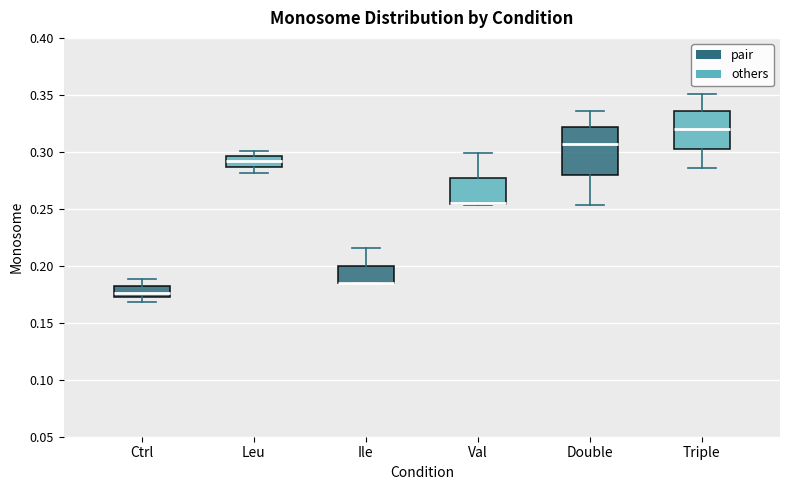

Comparing the boxes themselves (not the whiskers), which one is the tallest?

Double